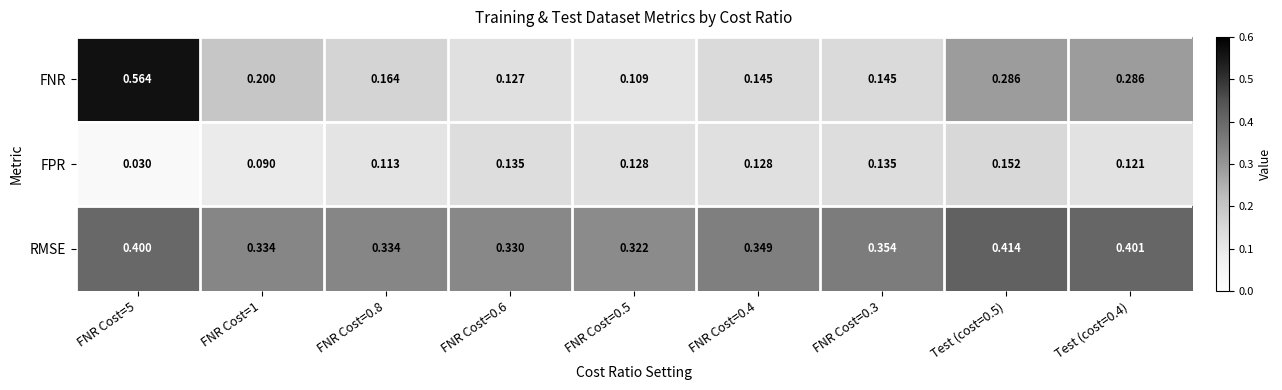

At FNR Cost=5, list the series in order from largest to smallest.

FNR, RMSE, FPR